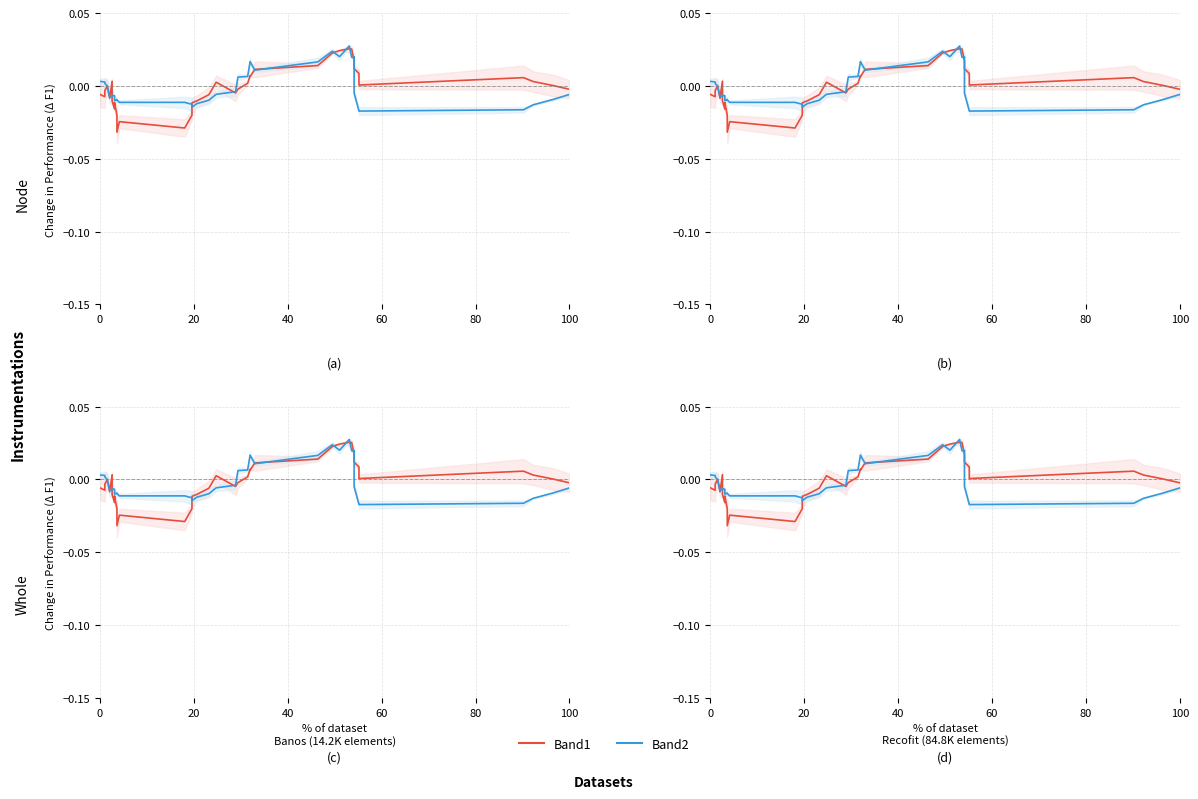

Which category has the highest value across all series?

27